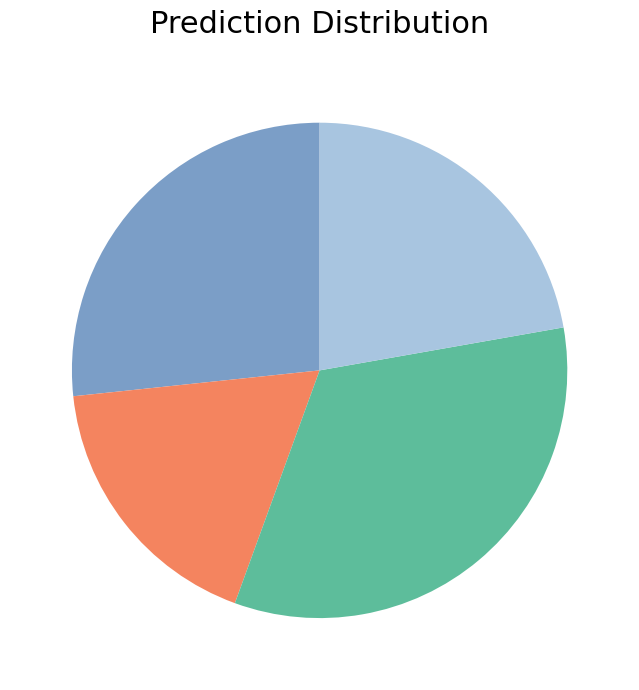

Is there any slice that represents more than half of the pie?

No